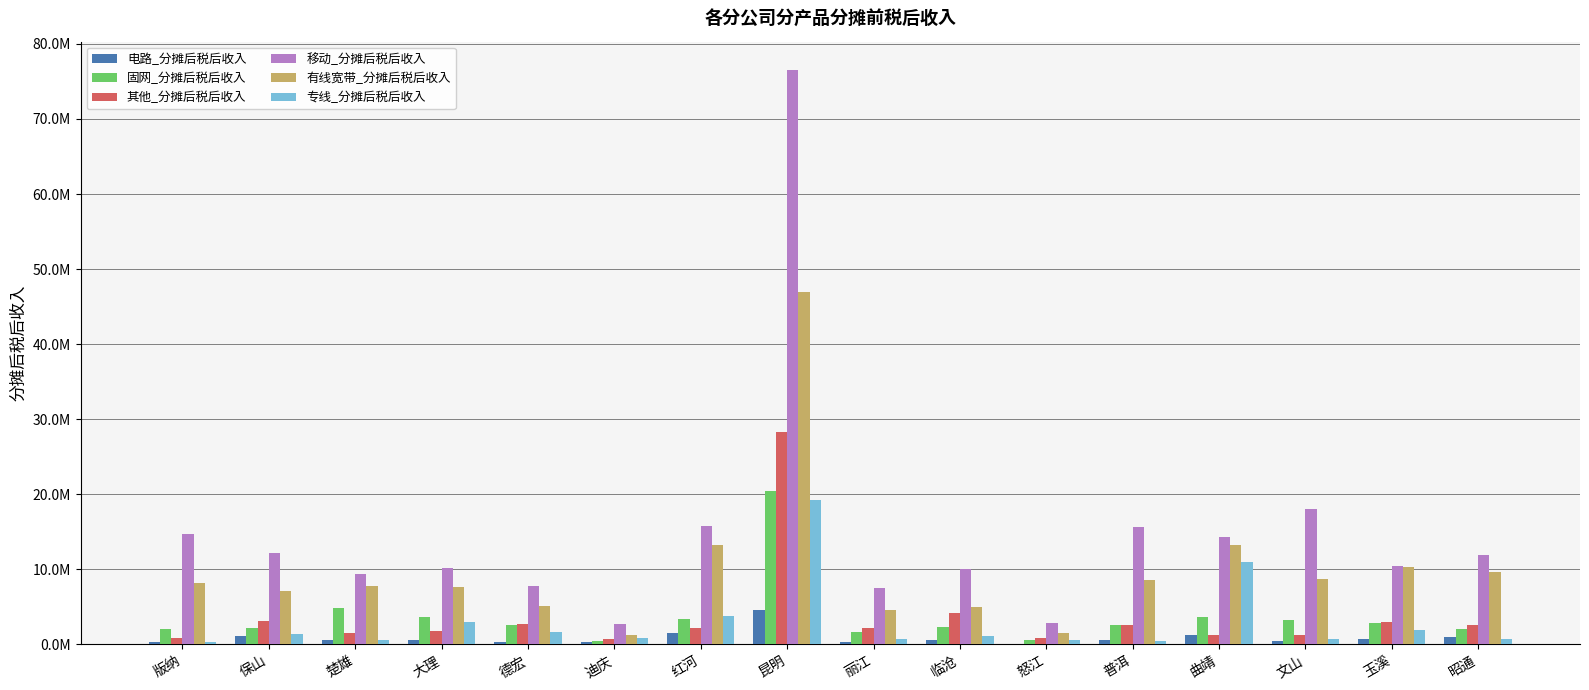

What are all the series names shown in the legend?

电路_分摊后税后收入, 固网_分摊后税后收入, 其他_分摊后税后收入, 移动_分摊后税后收入, 有线宽带_分摊后税后收入, 专线_分摊后税后收入